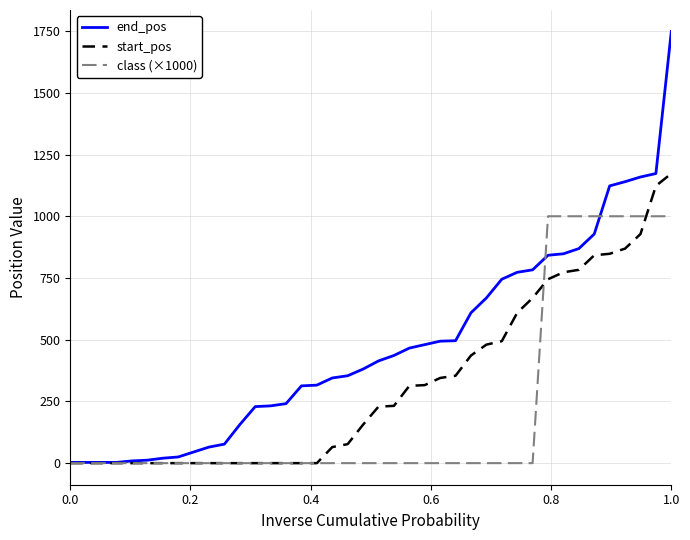

Does the chart have visible grid lines?

Yes